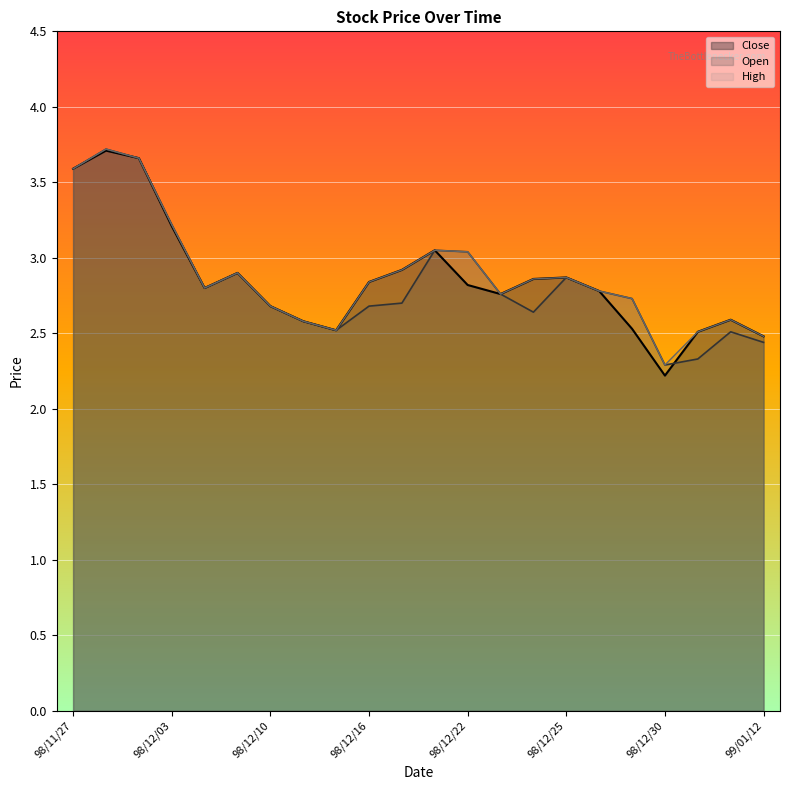

Reading left to right, what are all the values shown in this chart?

Close: 98/11/27=3.6	98/11/30=3.7	98/12/02=3.7	98/12/03=3.2	98/12/08=2.8	98/12/09=2.9	98/12/10=2.7	98/12/11=2.6	98/12/14=2.5	98/12/16=2.8	98/12/17=2.9	98/12/21=3.0	98/12/22=2.8	98/12/23=2.8	98/12/24=2.9	98/12/25=2.9	98/12/28=2.8	98/12/29=2.5	98/12/30=2.2	99/01/07=2.5	99/01/08=2.6	99/01/12=2.5
Open: 98/11/27=3.6	98/11/30=3.7	98/12/02=3.7	98/12/03=3.2	98/12/08=2.8	98/12/09=2.9	98/12/10=2.7	98/12/11=2.6	98/12/14=2.5	98/12/16=2.7	98/12/17=2.7	98/12/21=3.0	98/12/22=3.0	98/12/23=2.8	98/12/24=2.6	98/12/25=2.9	98/12/28=2.8	98/12/29=2.7	98/12/30=2.3	99/01/07=2.3	99/01/08=2.5	99/01/12=2.4
High: 98/11/27=3.6	98/11/30=3.7	98/12/02=3.7	98/12/03=3.2	98/12/08=2.8	98/12/09=2.9	98/12/10=2.7	98/12/11=2.6	98/12/14=2.5	98/12/16=2.8	98/12/17=2.9	98/12/21=3.0	98/12/22=3.0	98/12/23=2.8	98/12/24=2.9	98/12/25=2.9	98/12/28=2.8	98/12/29=2.7	98/12/30=2.3	99/01/07=2.5	99/01/08=2.6	99/01/12=2.5